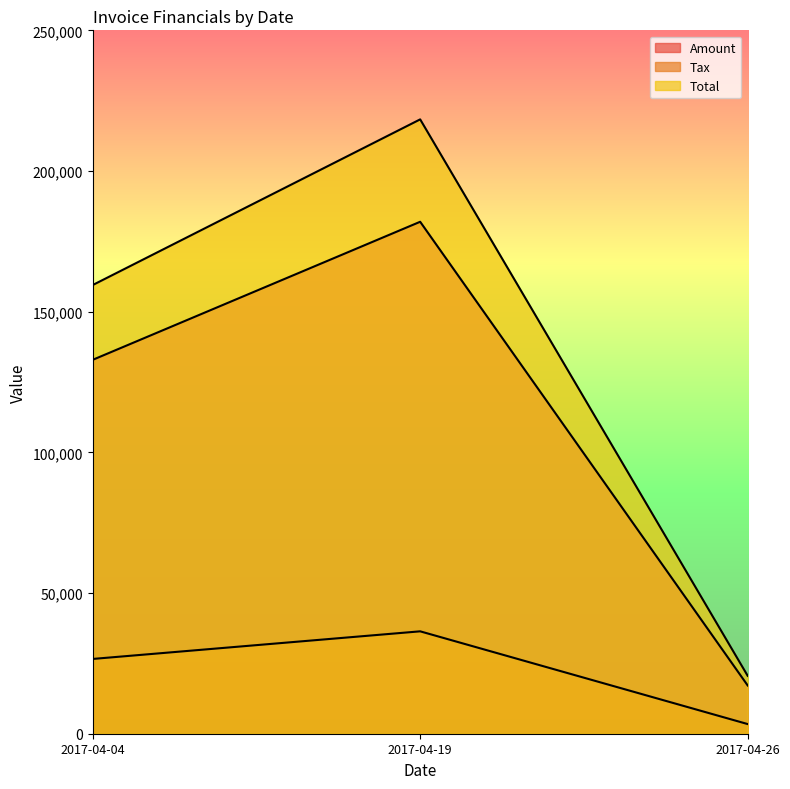

List the labels in order of Total value, smallest first.

2017-04-26, 2017-04-04, 2017-04-19